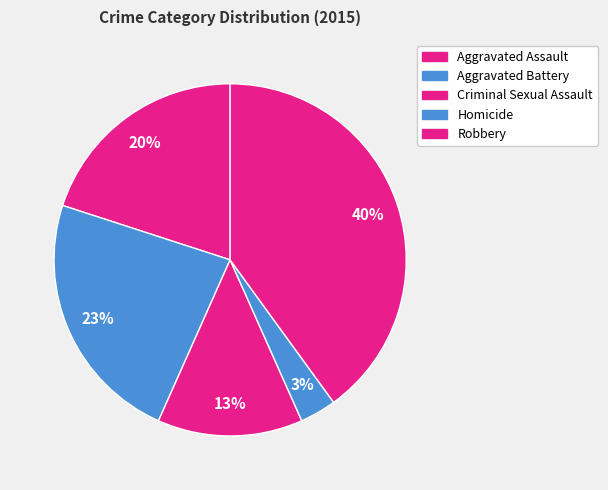

Which slice is the largest?

Robbery